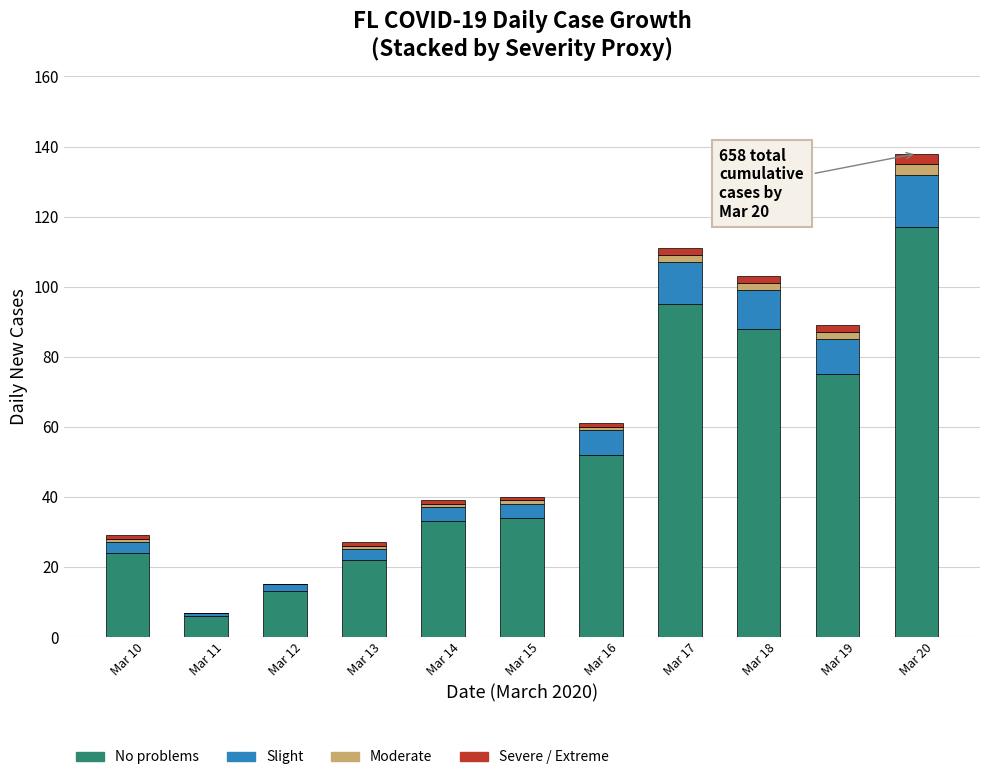

The No problems series shows 52 at Mar 16. True or false?

True